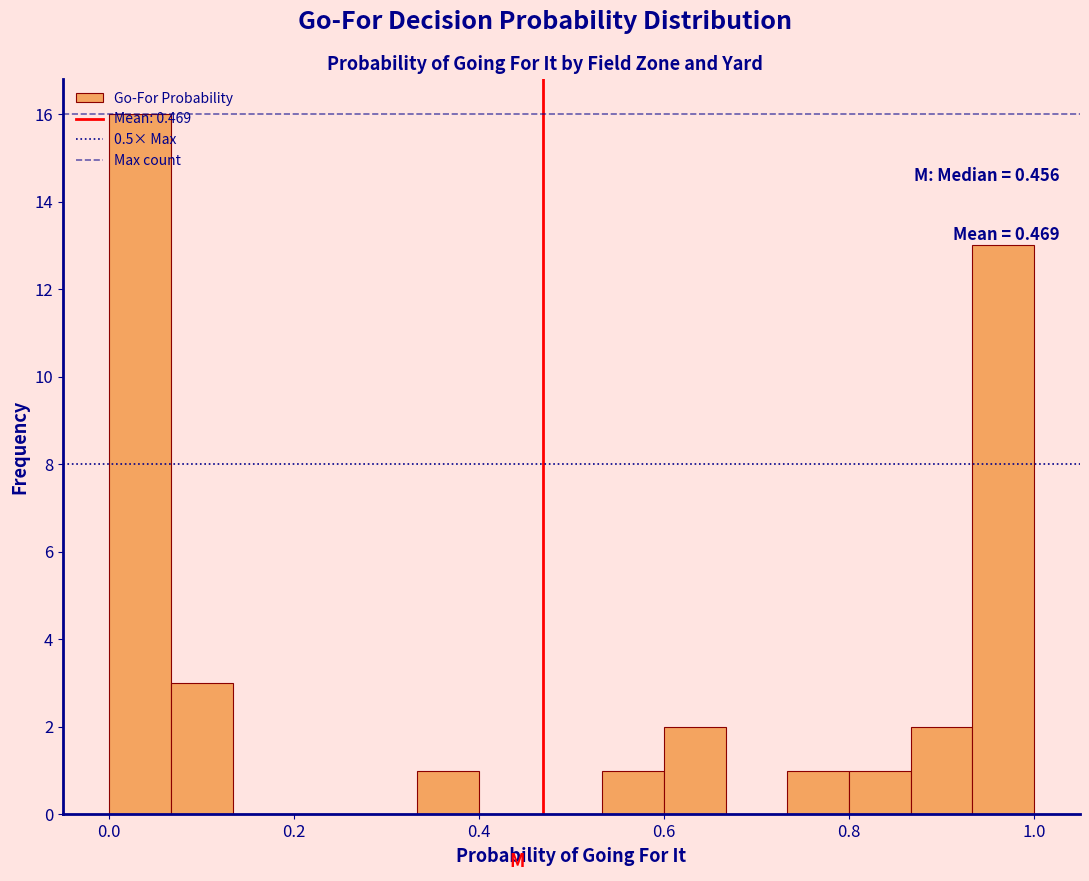

Around what value on the x-axis is the tallest bar? Give the approximate position of its centre, as read against the axis.

0.04